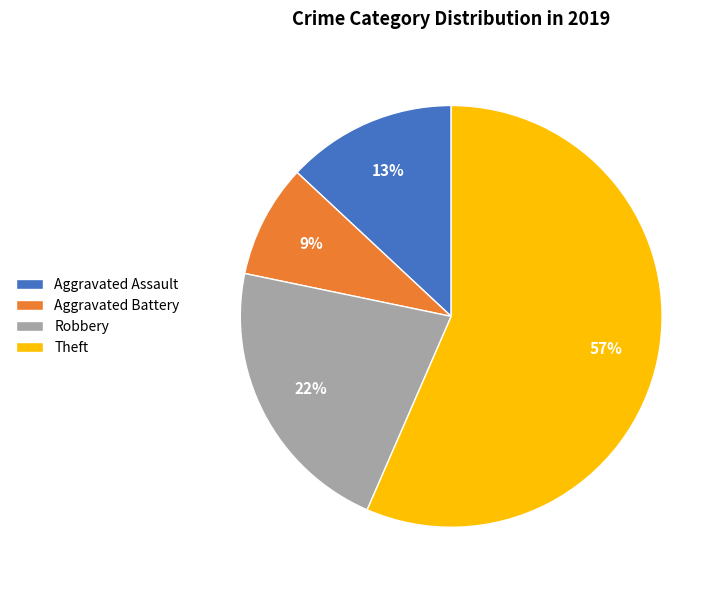

What is the largest slice in the pie chart?

Theft